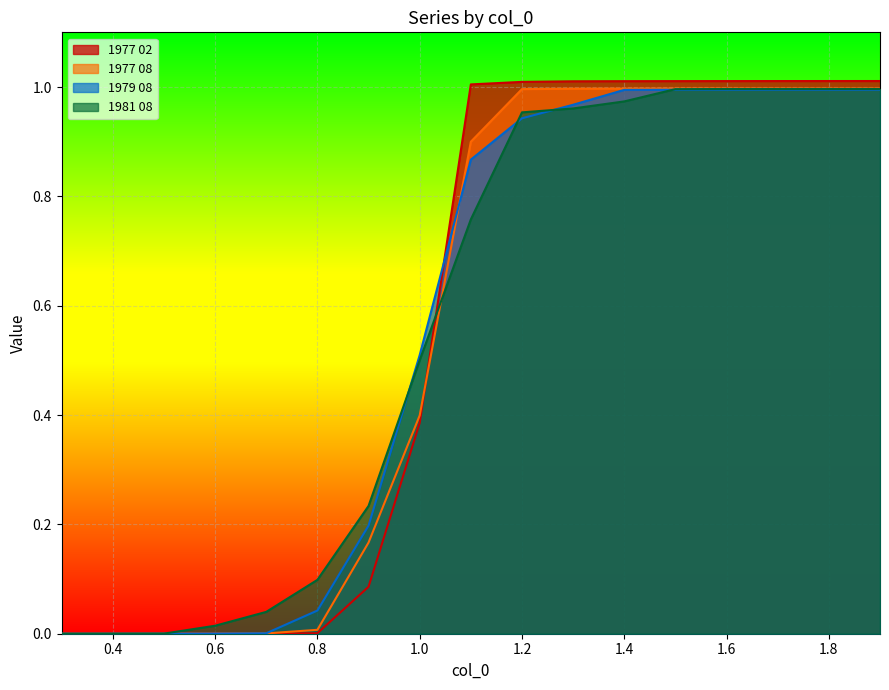

True or false: 1977 08 has more than 0 interior local peaks.

False